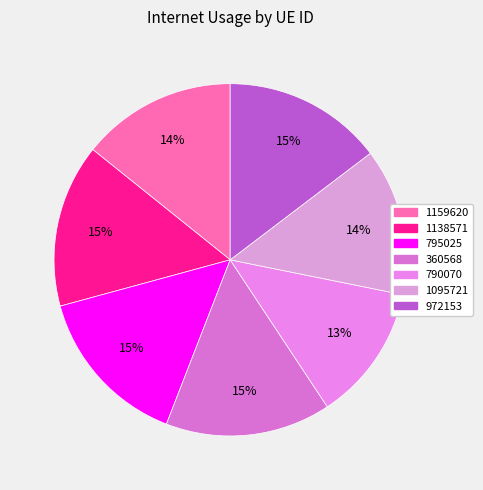

What is the smallest slice in the pie chart?

790070